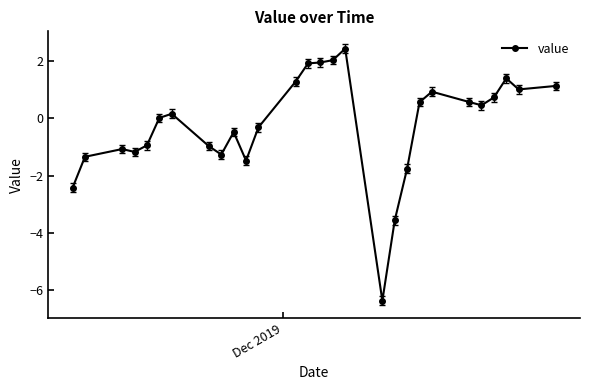

What is the greatest value displayed?

2.4